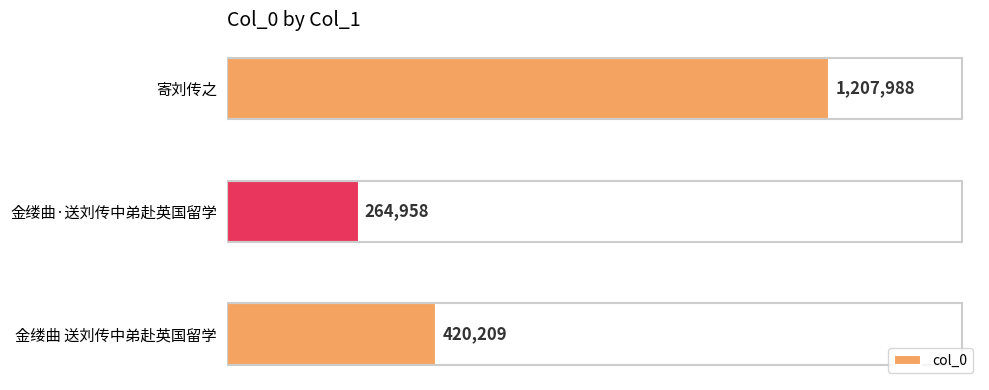

Does the chart contain any negative values?

No